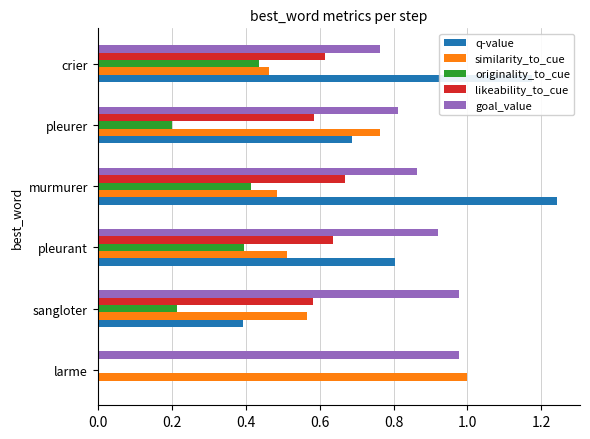

What is the sum of all goal_value values?

5.3